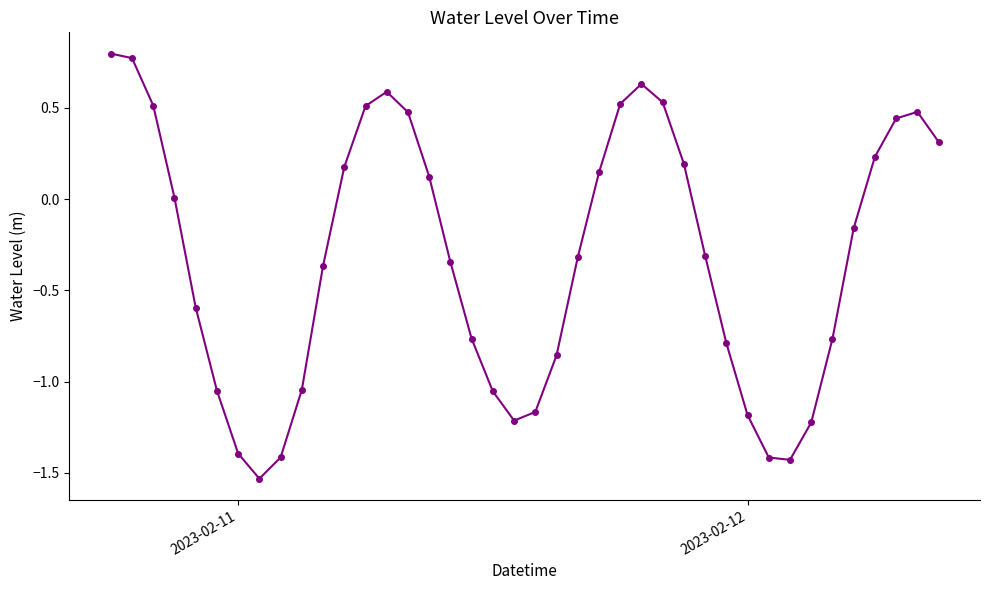

What is the sum of all values?

-12.9